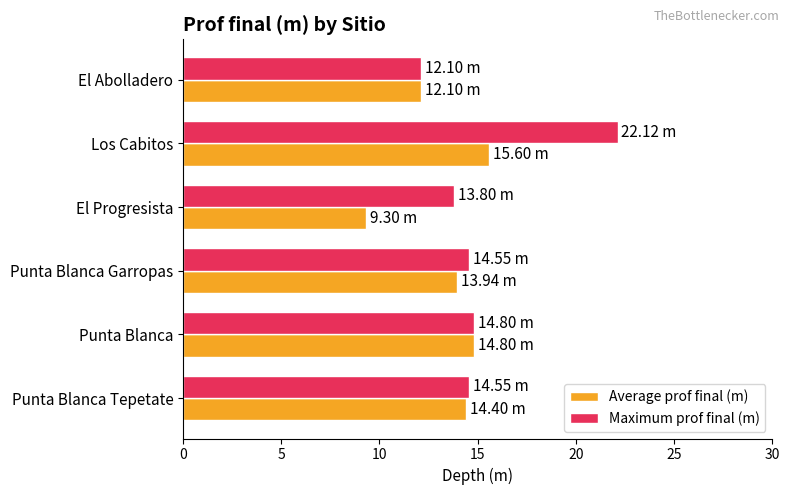

Rank the series by their maximum value, from highest to lowest.

Maximum prof final (m), Average prof final (m)